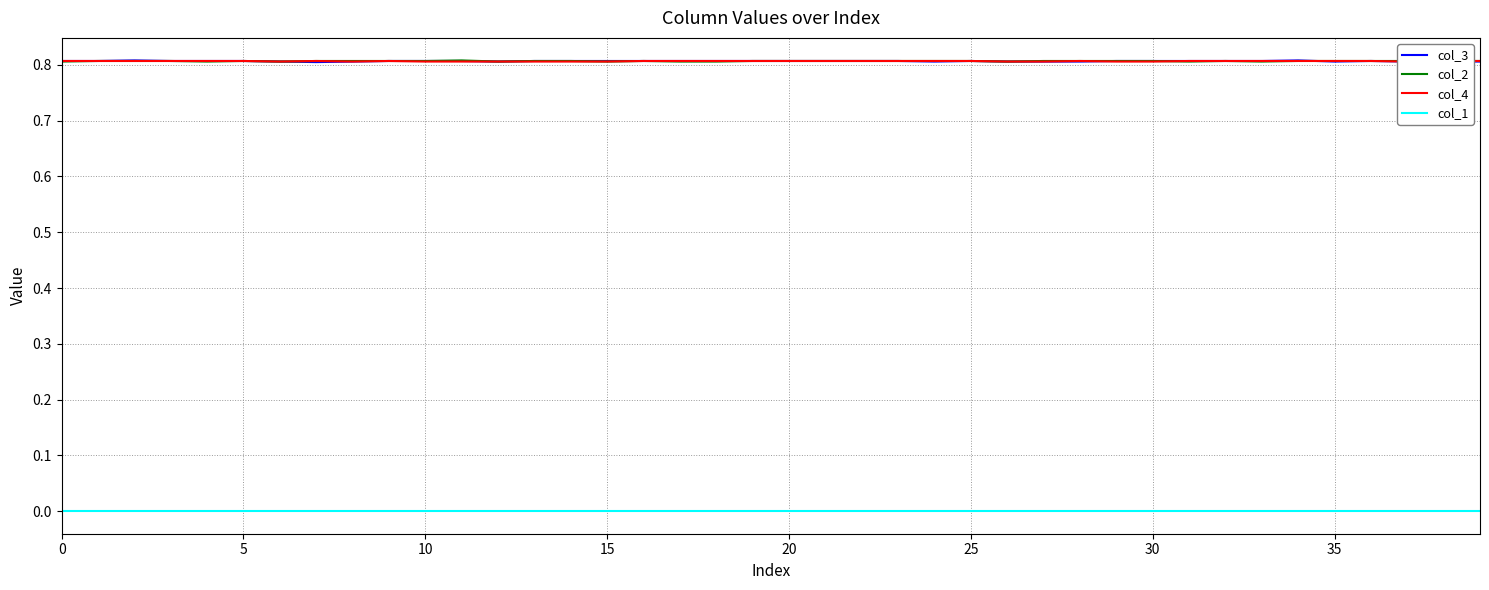

Which series has the largest total across all categories?

col_2